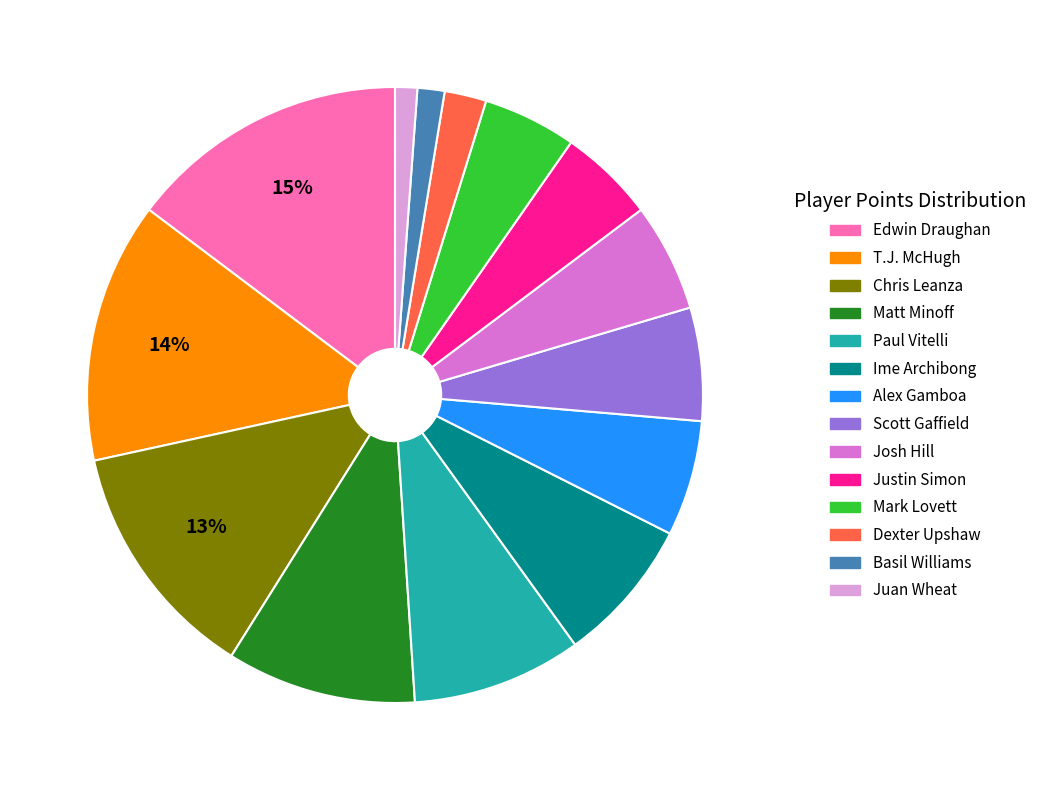

What percentage is the T.J. McHugh slice, to the nearest percent?

14%